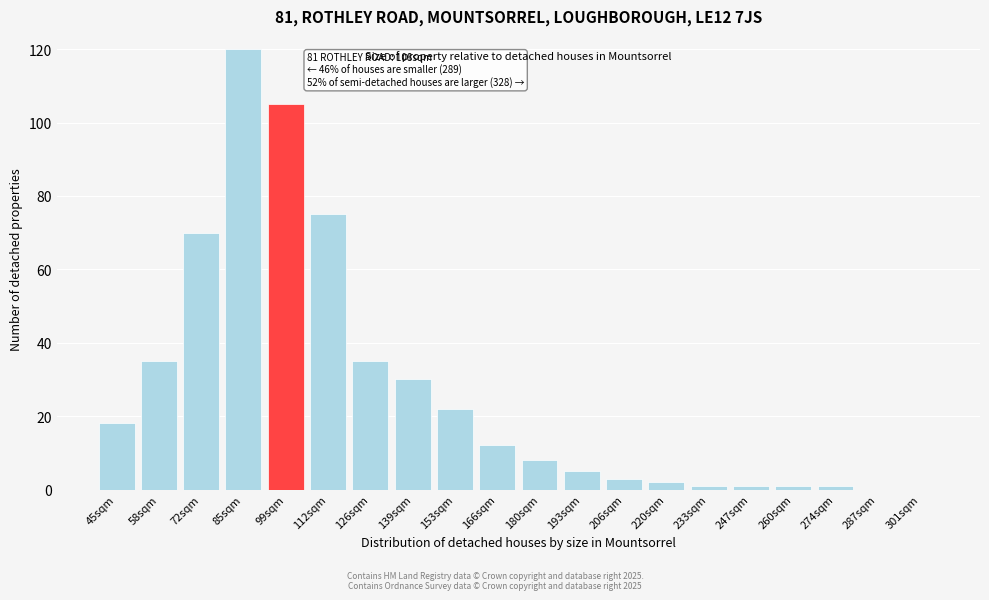

Reading right to left, transcribe all the data shown in this chart.

301sqm=0	287sqm=0	274sqm=1	260sqm=1	247sqm=1	233sqm=1	220sqm=2	206sqm=3	193sqm=5	180sqm=8	166sqm=12	153sqm=22	139sqm=30	126sqm=35	112sqm=75	99sqm=105	85sqm=120	72sqm=70	58sqm=35	45sqm=18